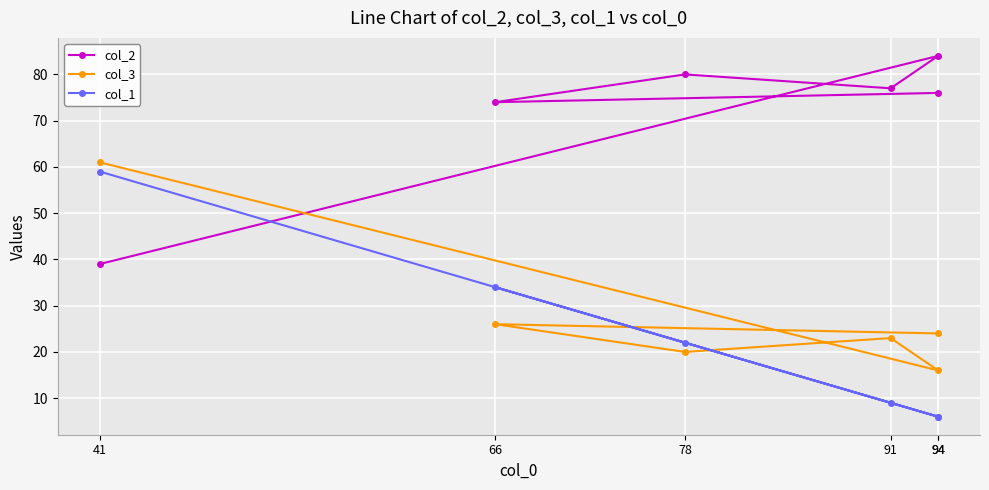

What is the difference between the maximum and minimum values in the col_3 series?

45